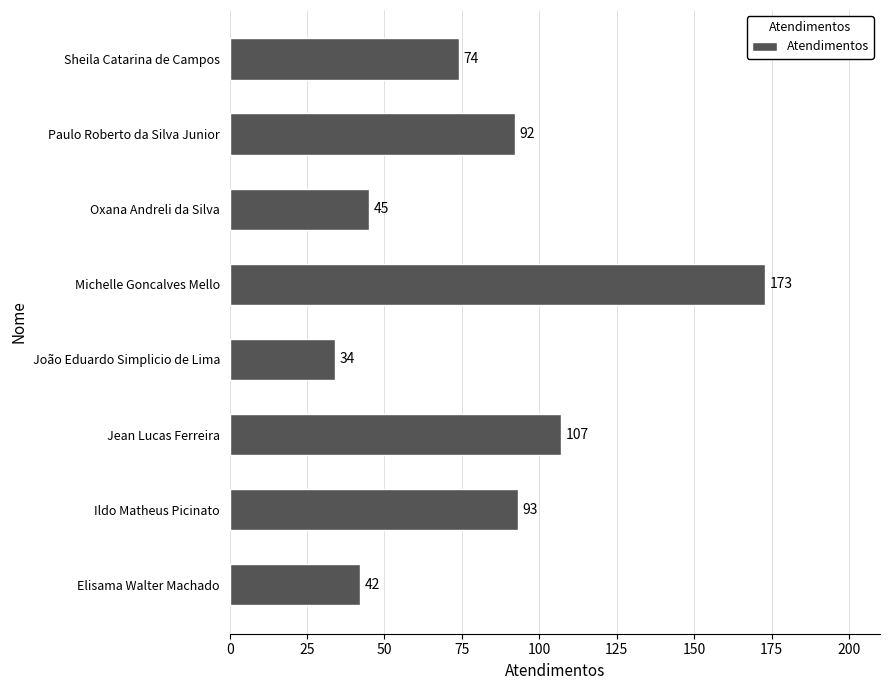

What is the difference between the maximum and second lowest values?

131